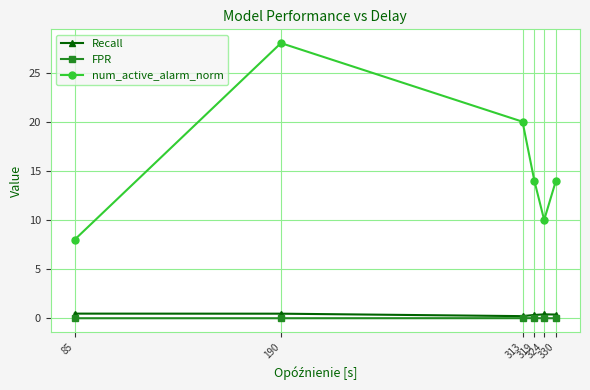

What are all the series names shown in the legend?

Recall, FPR, num_active_alarm_norm